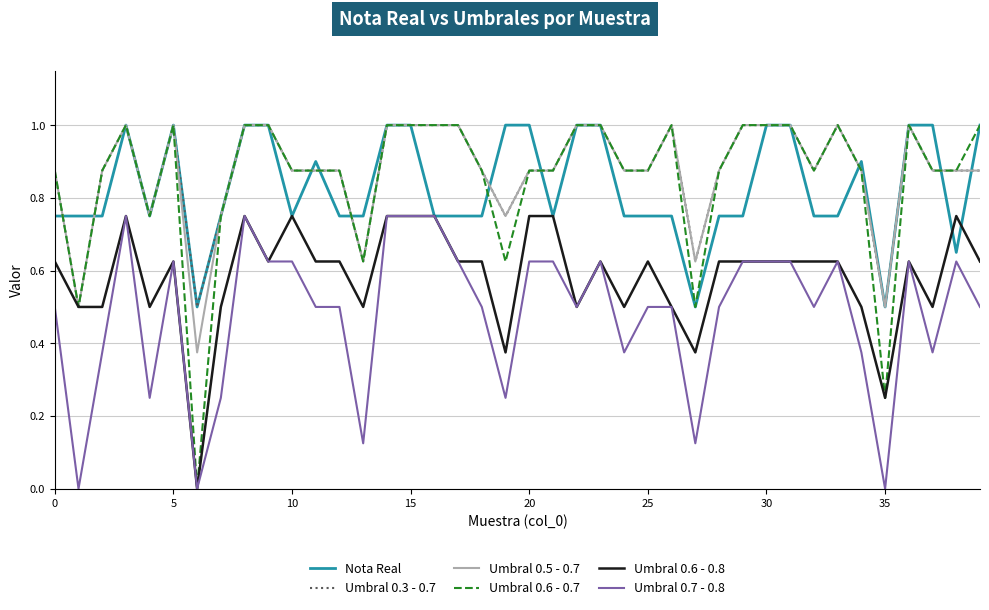

Which series has the widest spread of values?

Umbral 0.6 - 0.7